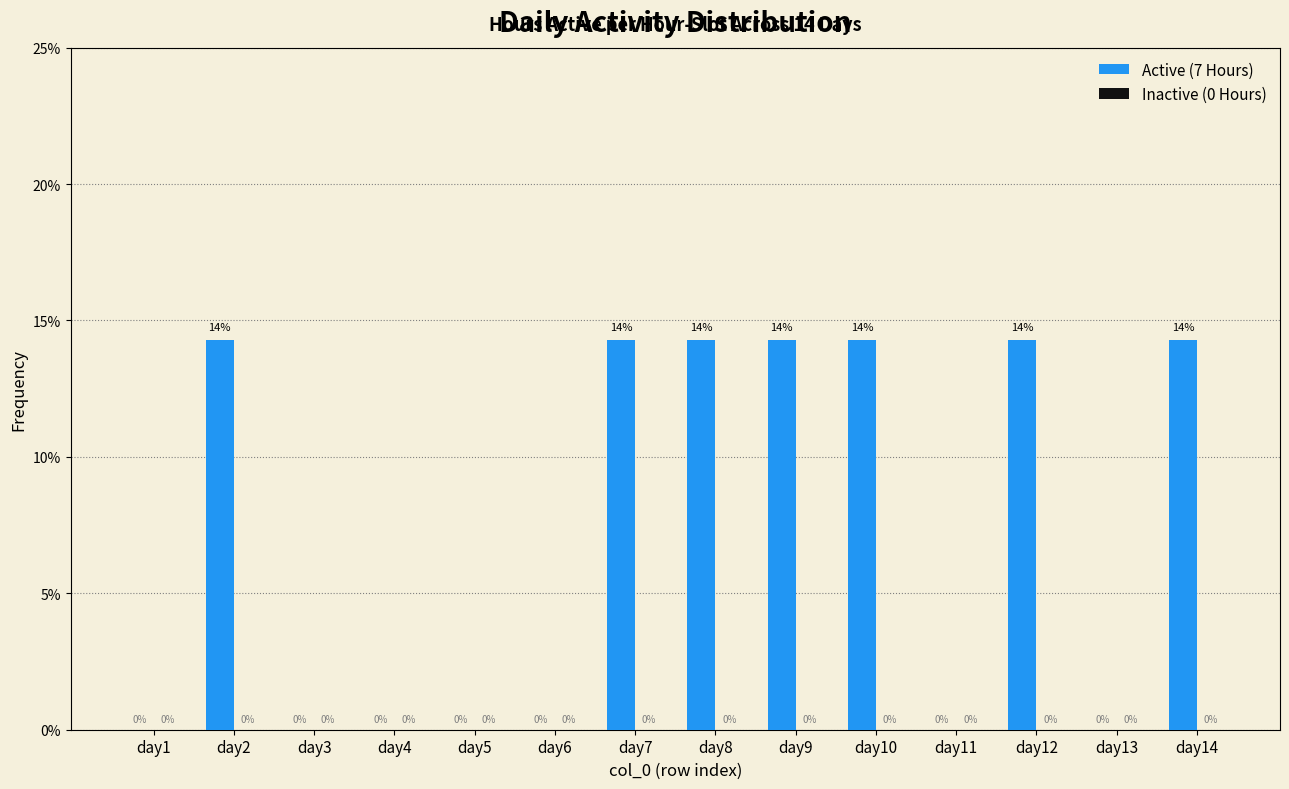

At which label does the data first exceed 14?

day2